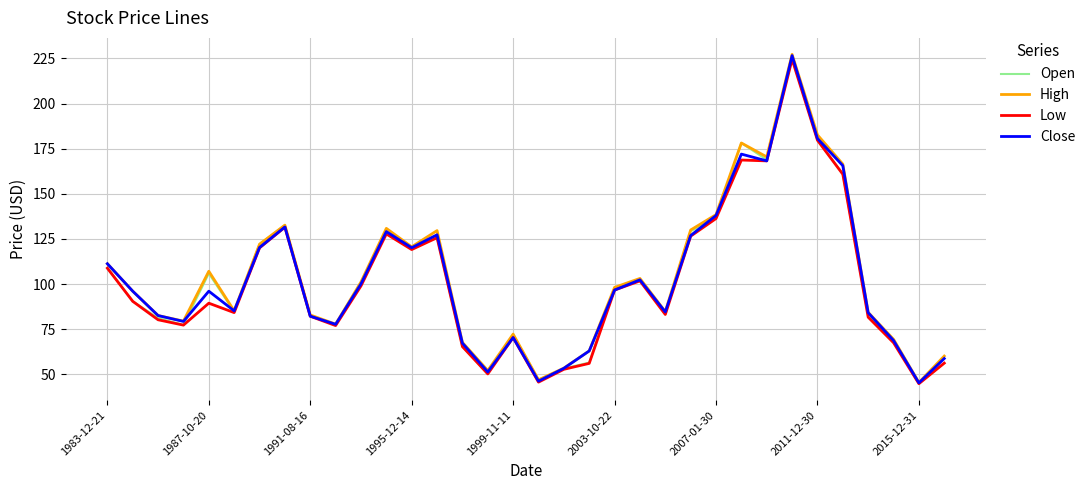

What is the smallest value displayed?

44.8